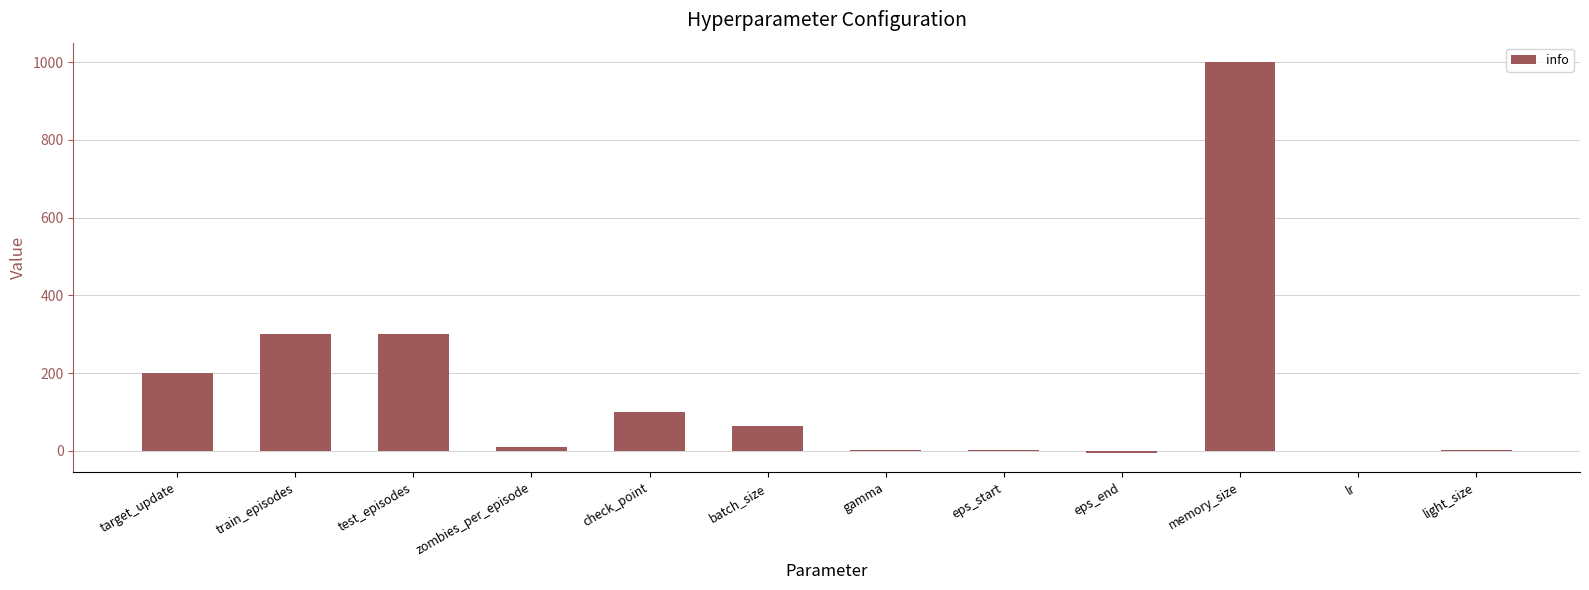

What is the ratio of the value at target_update to the value at memory_size?

0.2